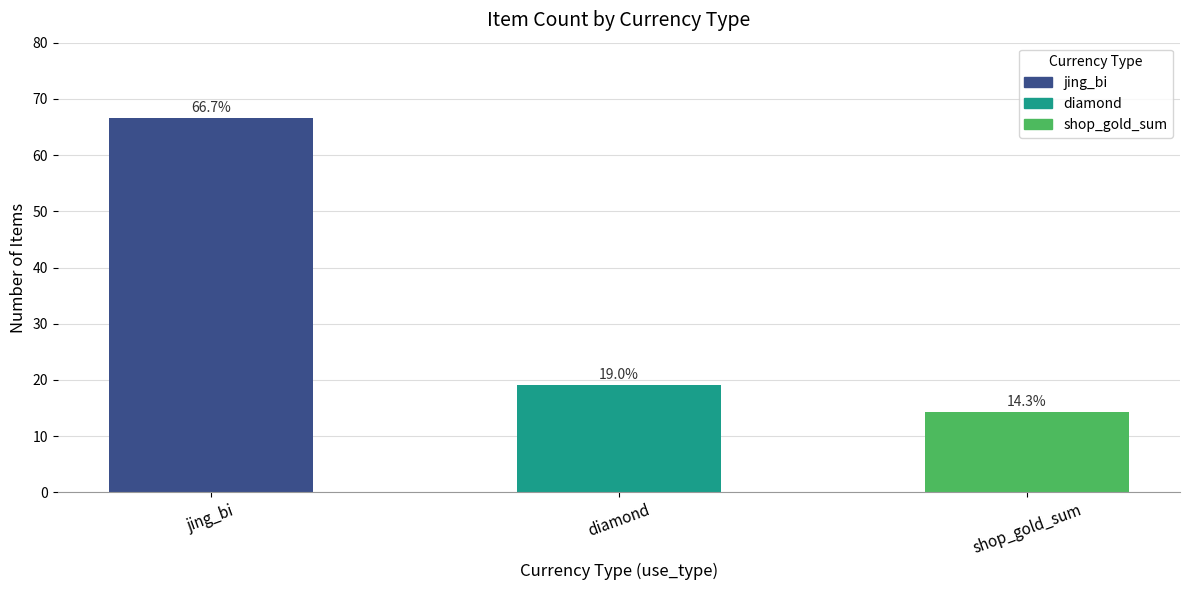

What is the label of the 1st bar from the left?

jing_bi